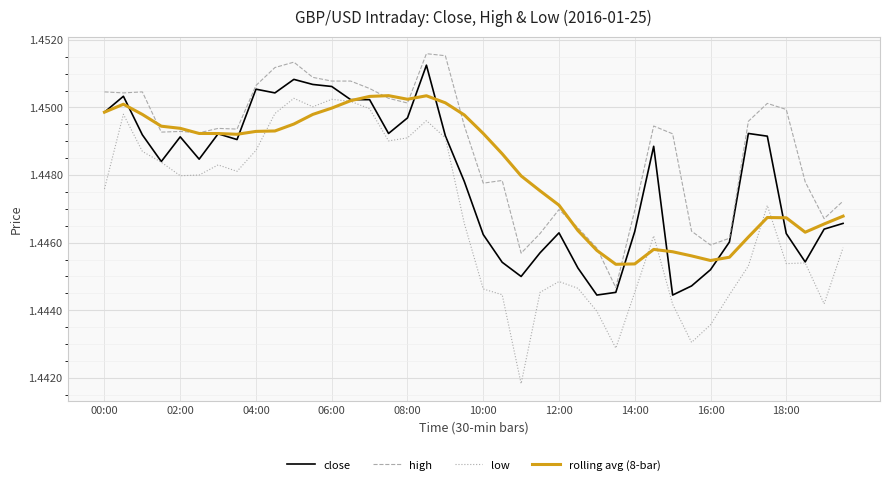

Which series has the largest total across all categories?

high